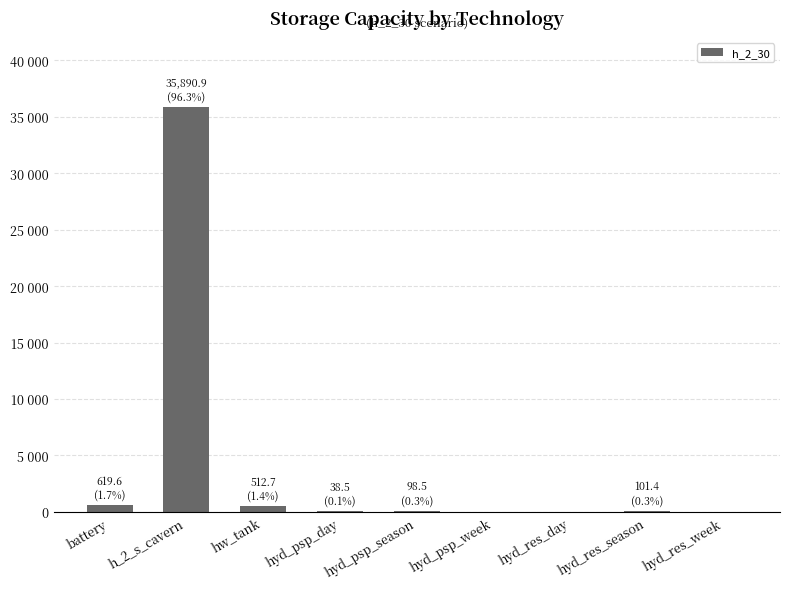

Rank the categories by value from lowest to highest.

hyd_psp_week, hyd_res_day, hyd_res_week, hyd_psp_day, hyd_psp_season, hyd_res_season, hw_tank, battery, h_2_s_cavern